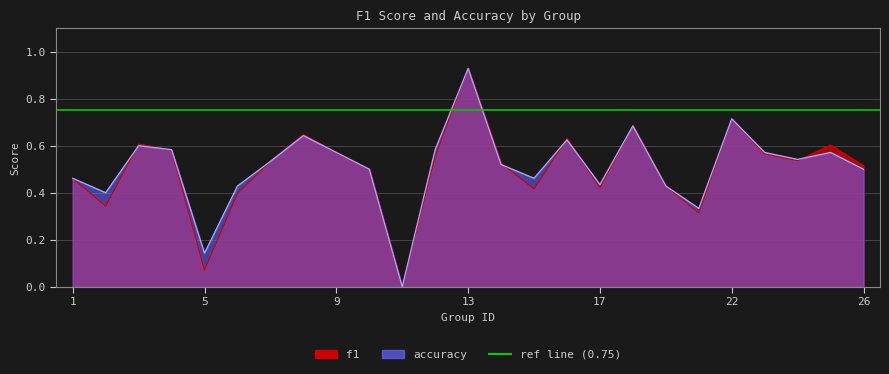

Is the value of accuracy at 14 greater than the value of f1 at 3?

No